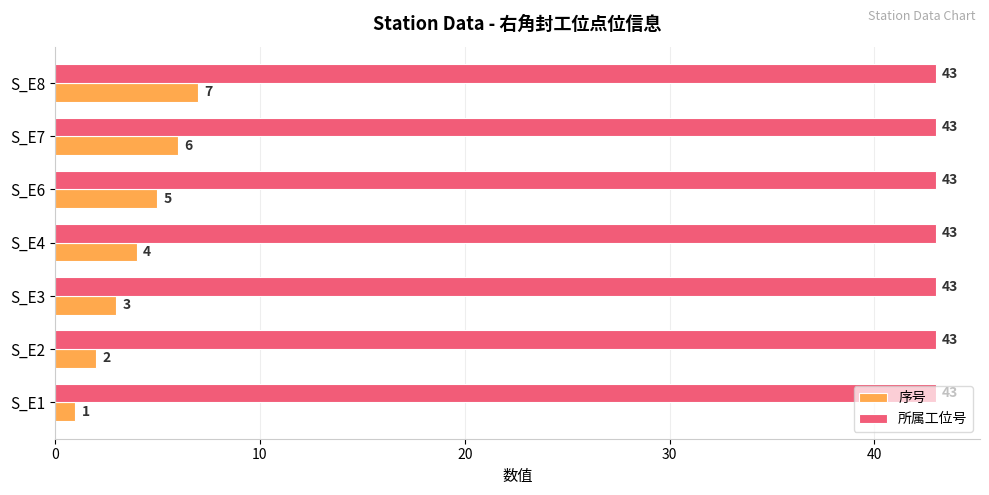

List the labels in order of 序号 value, smallest first.

S_E1, S_E2, S_E3, S_E4, S_E6, S_E7, S_E8